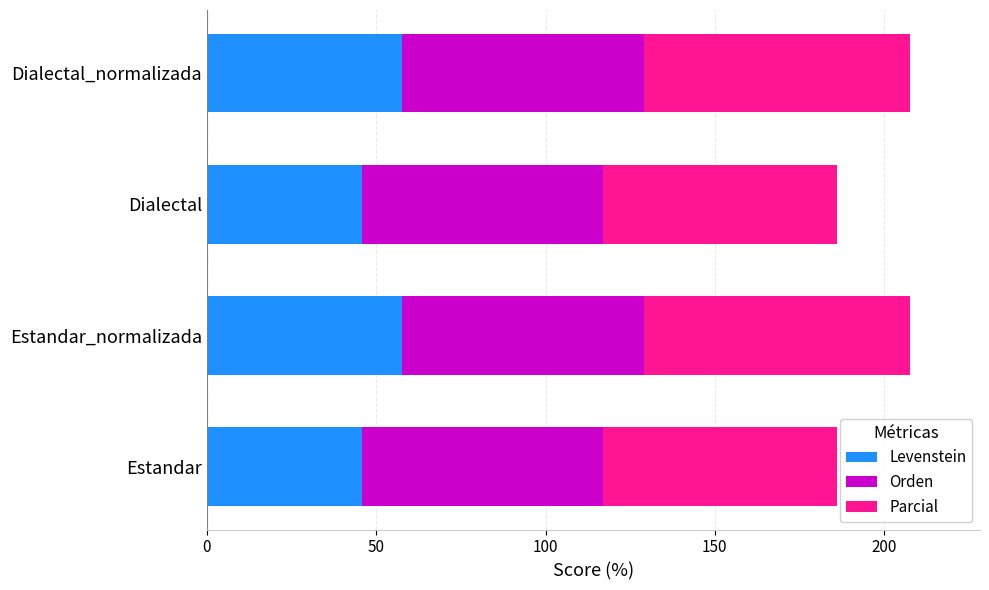

The value of Levenstein at Dialectal_normalizada is 30.2. True or false?

False